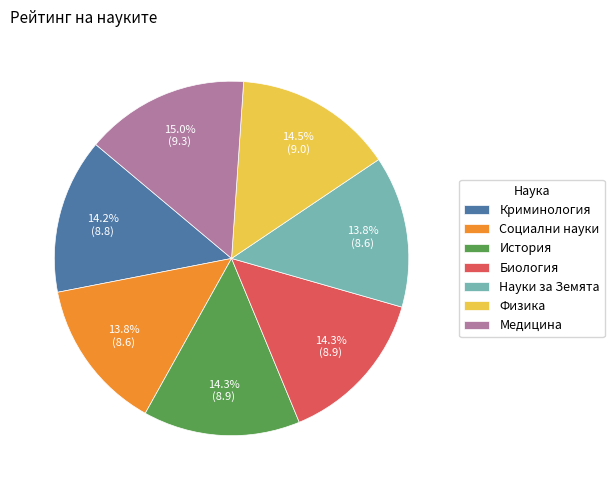

The Науки за Земята slice represents 7% of the pie. True or false?

False